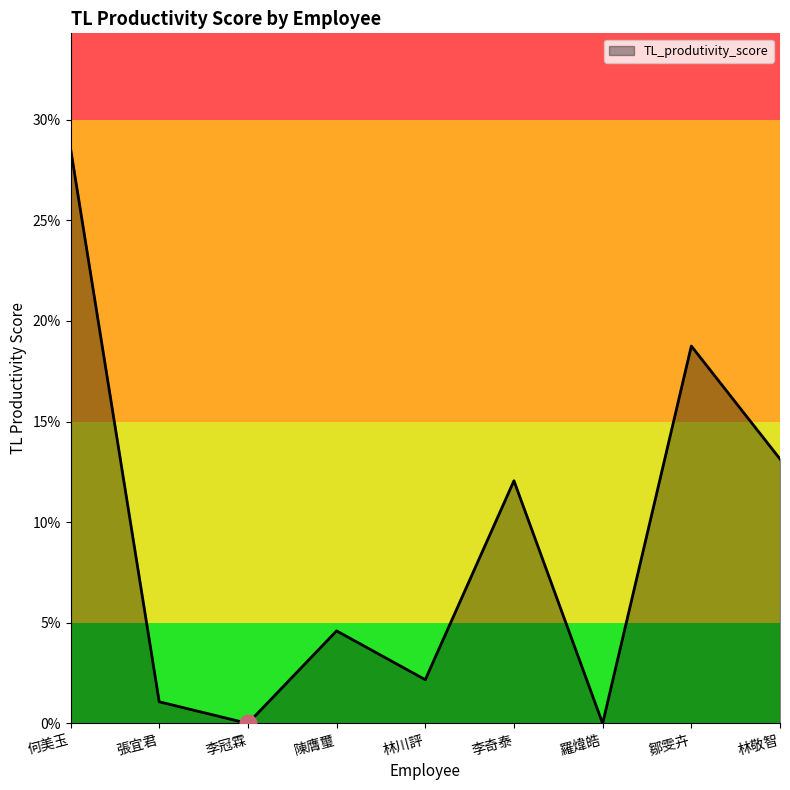

Between 李奇泰 and 陳膺璽, which is larger?

李奇泰